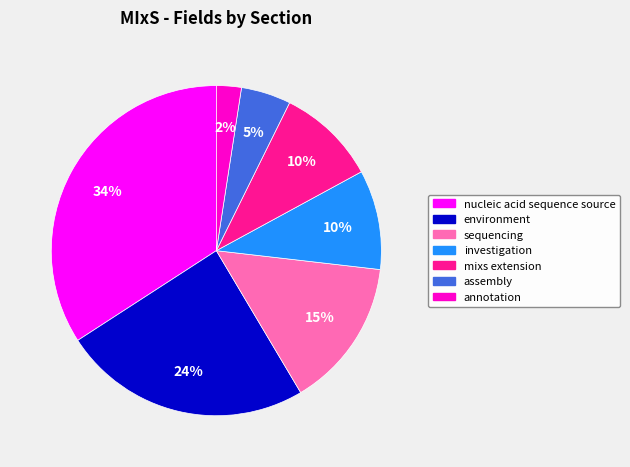

Do nucleic acid sequence source and sequencing together represent more than half of the pie?

No